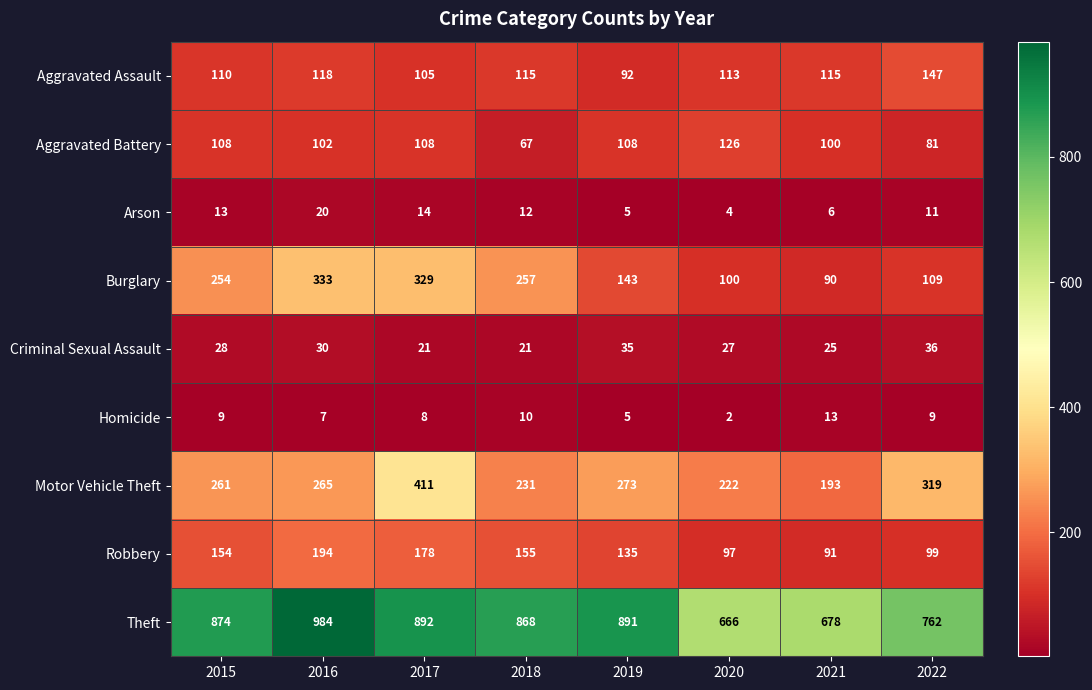

How many categories are shown in the chart?

8